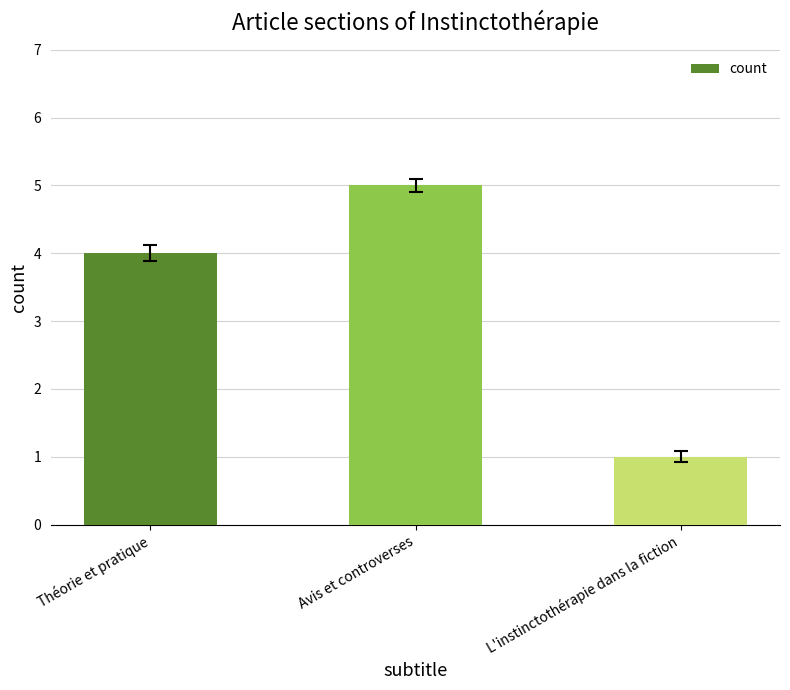

Does the chart contain stacked bars?

No